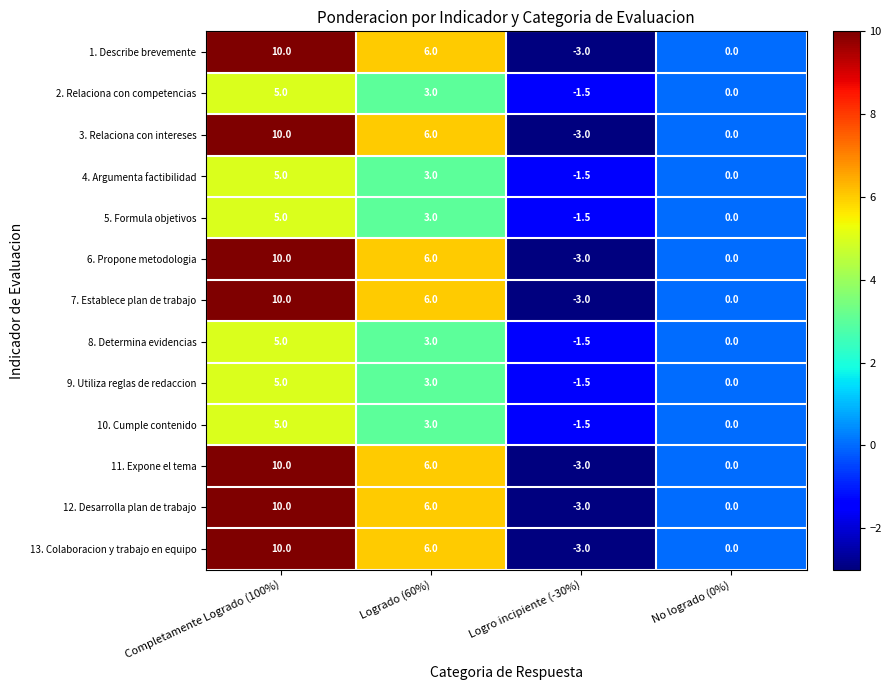

Count the 8. Determina evidencias values in the range 0 to 5.

3